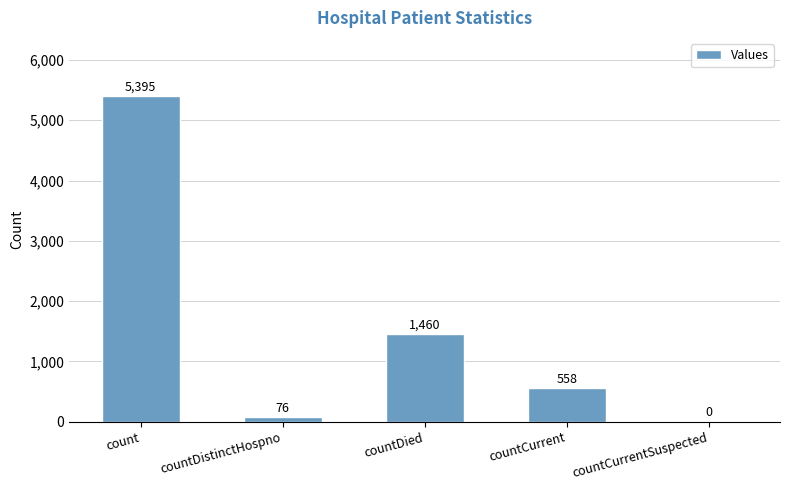

Reading left to right, extract all data points from this chart.

count=5395	countDistinctHospno=76	countDied=1460	countCurrent=558	countCurrentSuspected=0